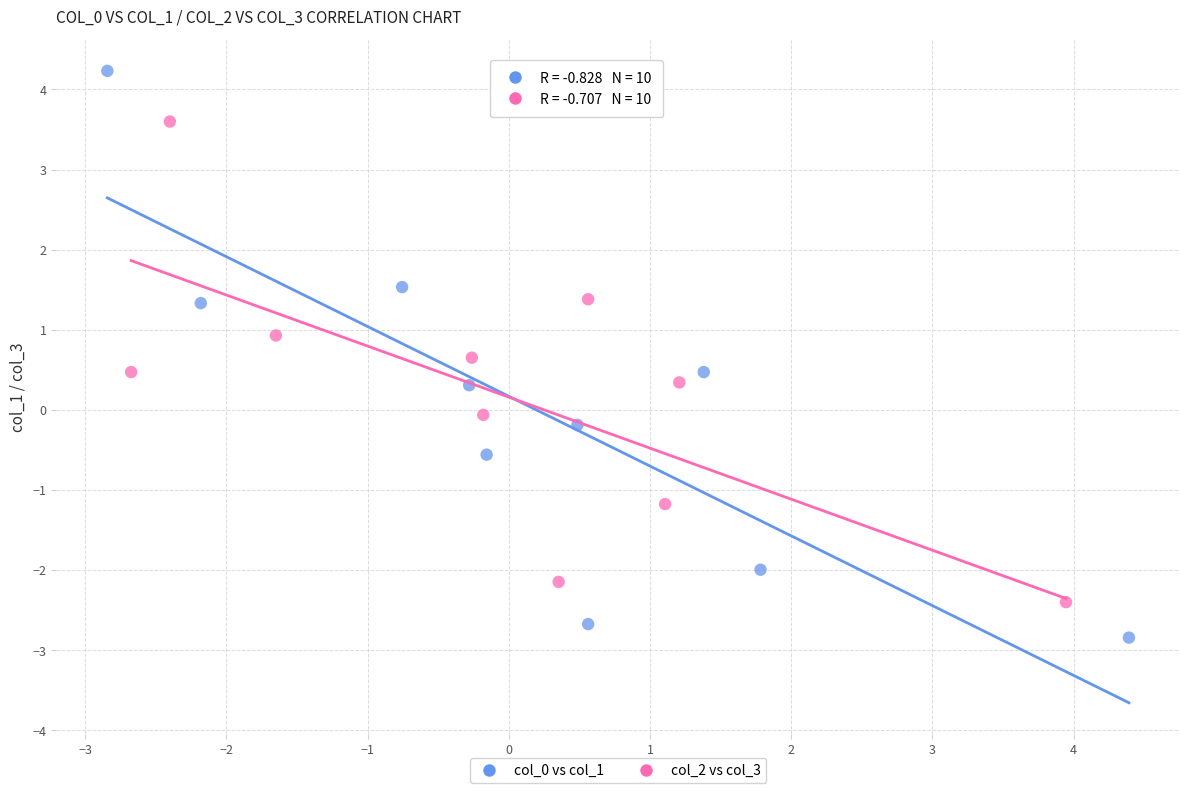

Which series has the largest Y range (max minus min)?

col_0 vs col_1